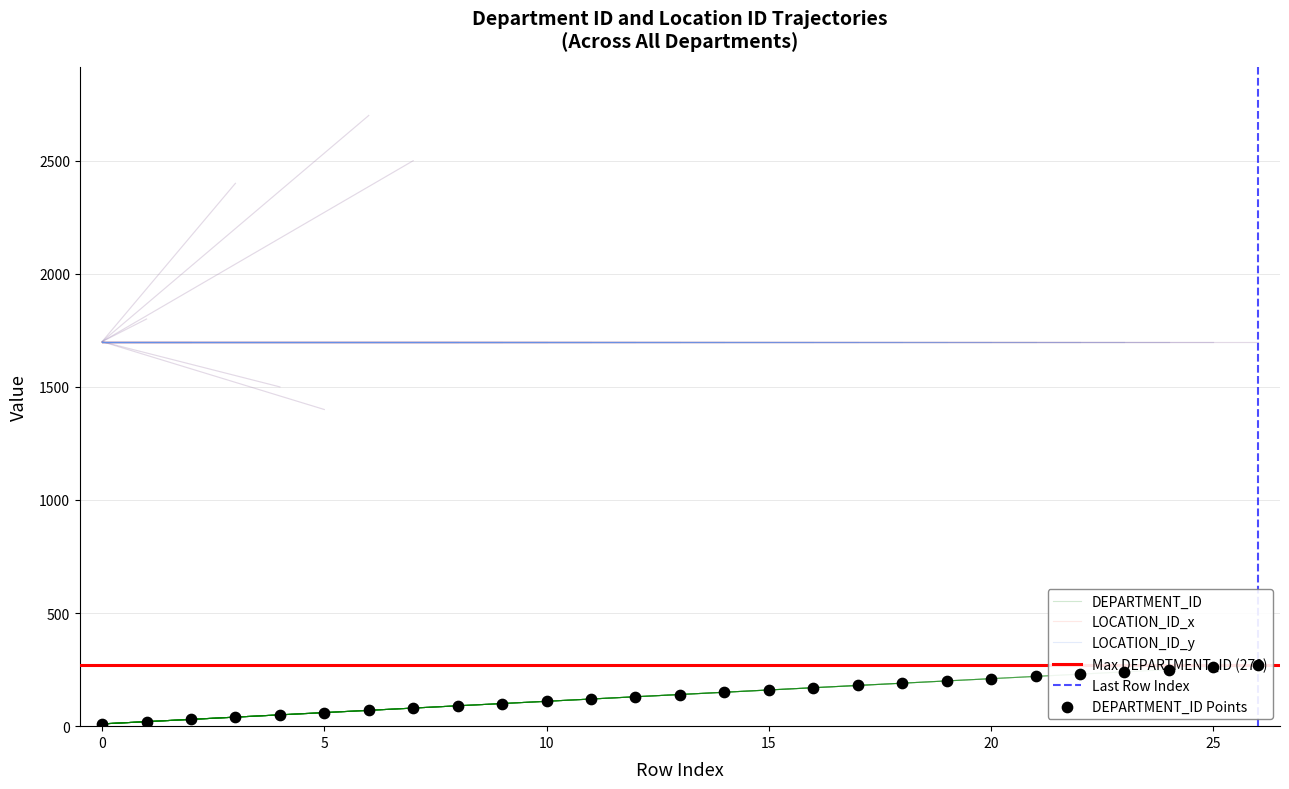

Which series contains the lowest Y value?

DEPARTMENT_ID